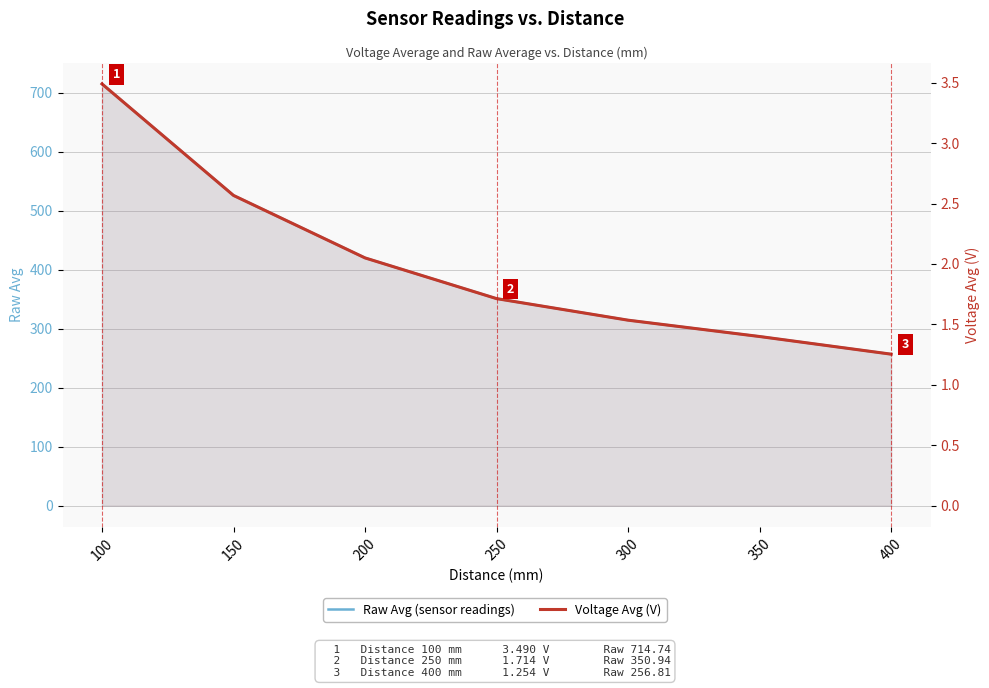

What is the difference between the highest and lowest values at 200?

417.9